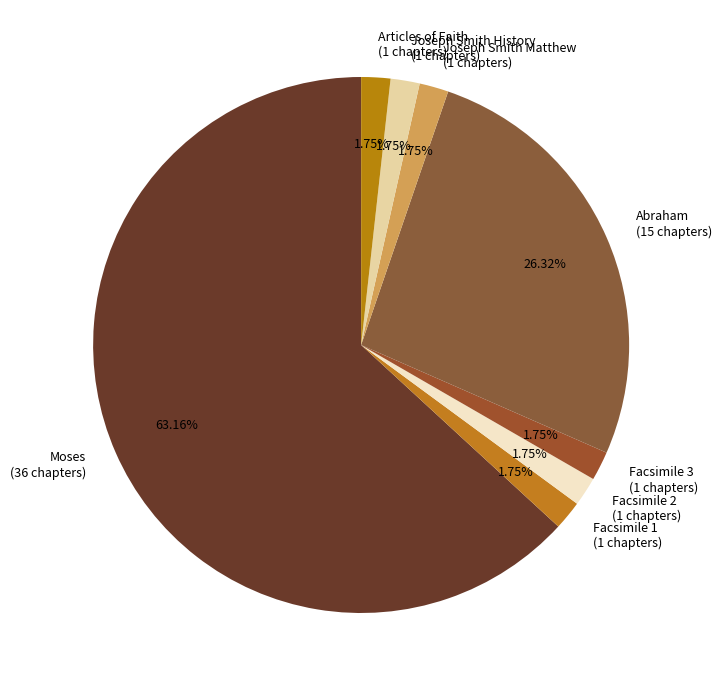

Combined, what portion of the pie is Facsimile 3 and Abraham?

28.1%